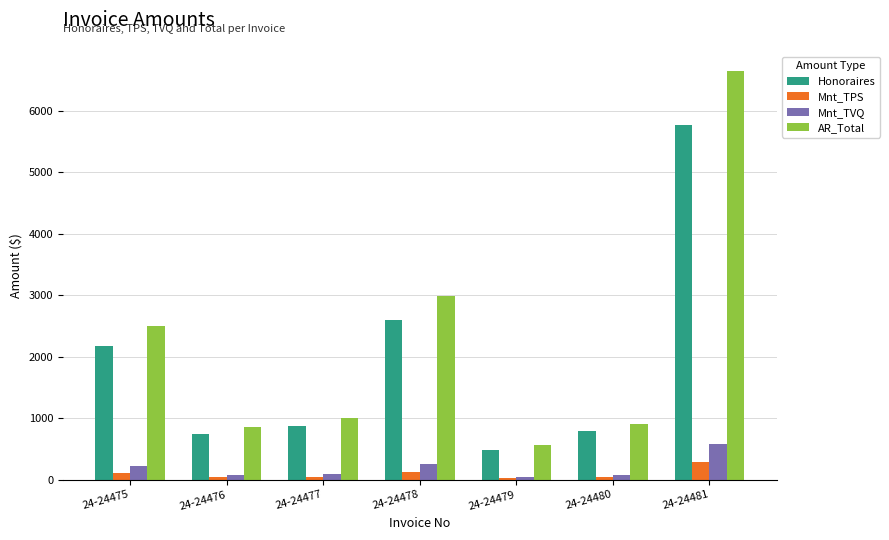

What is the difference between the AR_Total values at 24-24481 and 24-24478?

3650.5